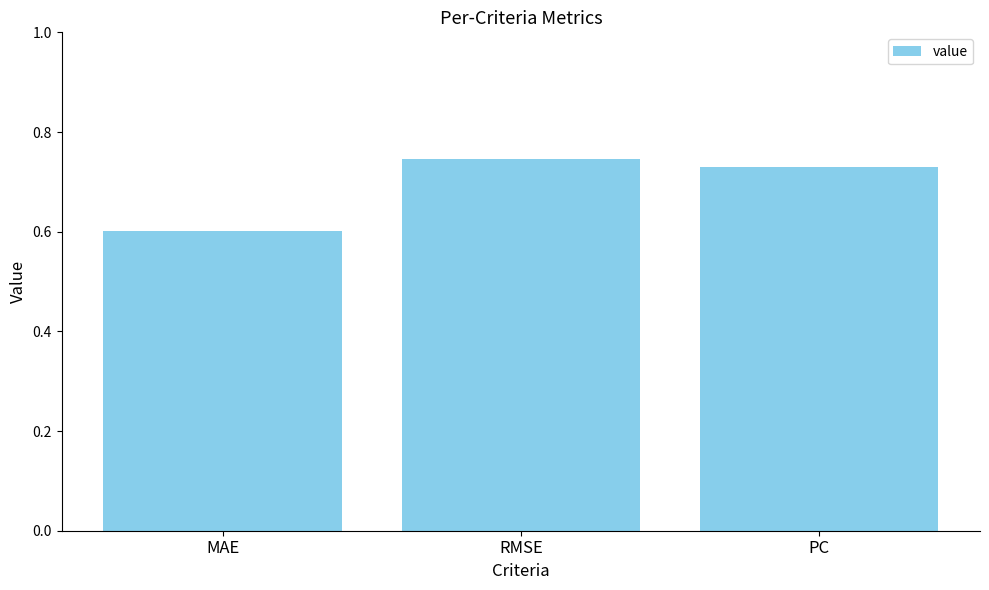

What is the smallest value displayed?

0.6